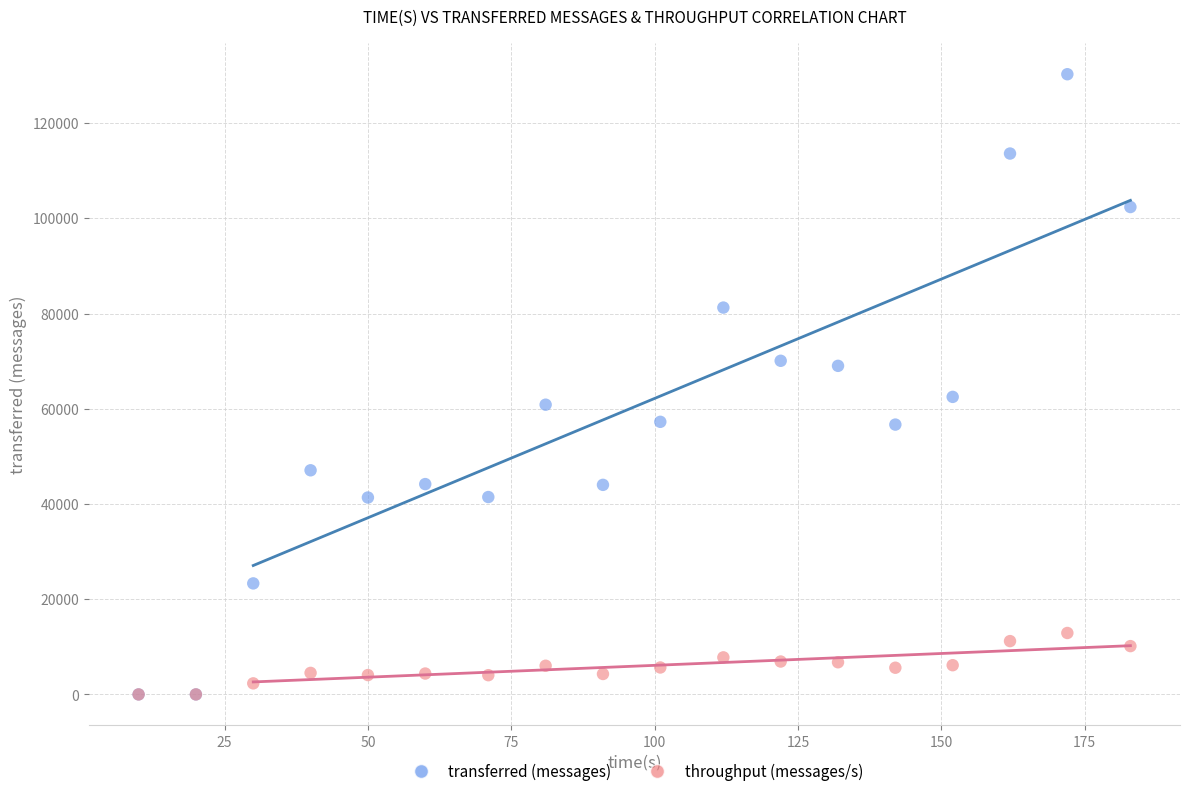

Which series has the widest spread of Y values?

transferred (messages)